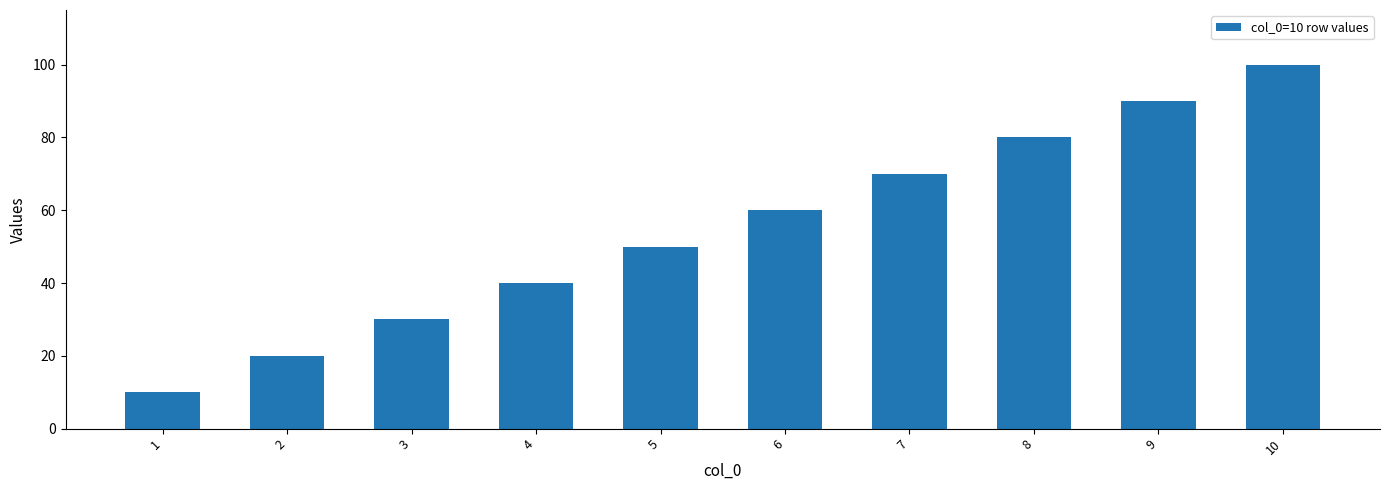

What is the value of the 7th bar from the left?

70